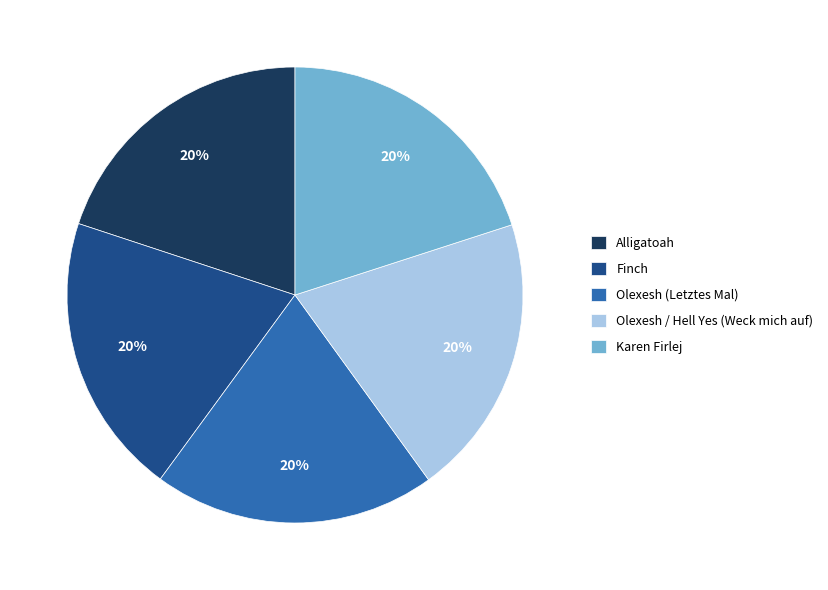

Is there a majority slice in this chart?

No